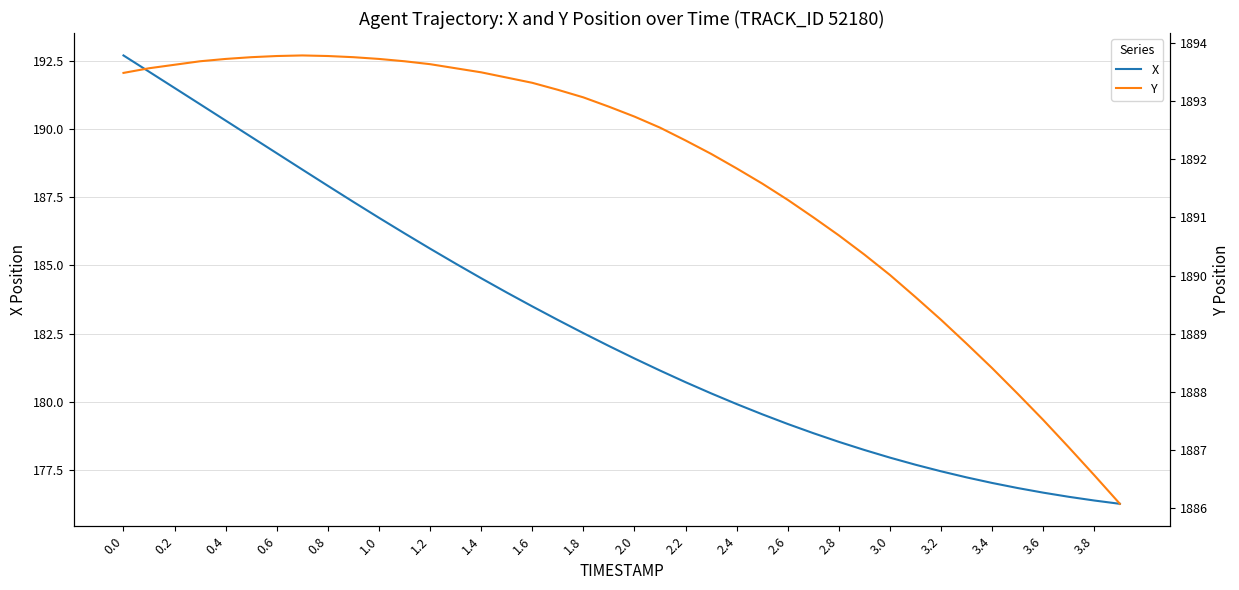

Is it true that X equals 73.1 at 1.2?

False